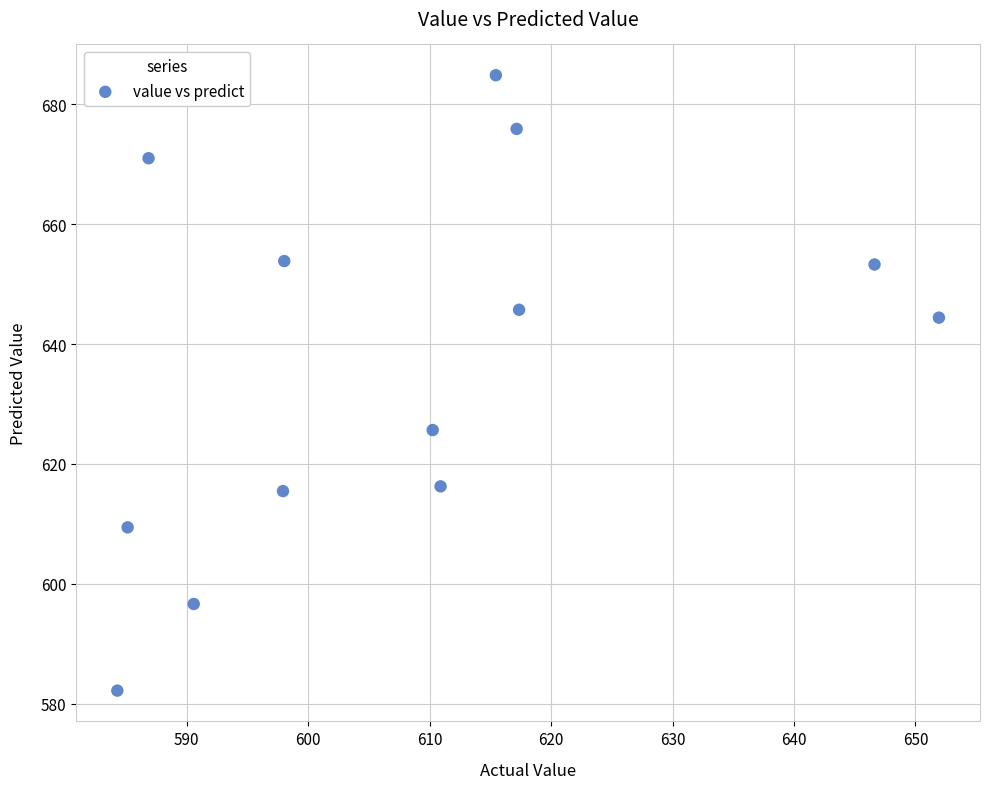

What Y value in the scatter plot is closest to 633?

625.7